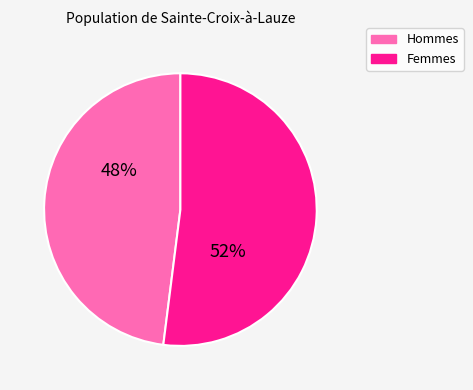

Approximately how many times larger is the value at Hommes compared to Femmes?

0.9